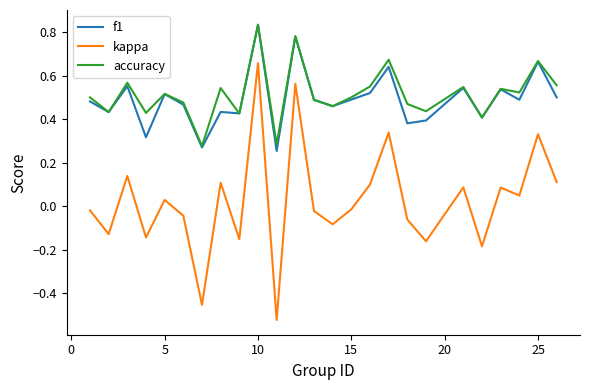

Which series has the largest range (max minus min)?

kappa